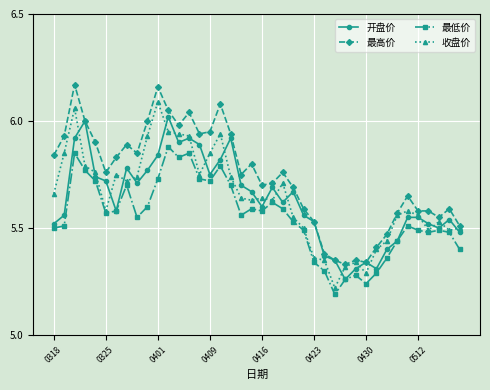

Which series has the largest total across all categories?

最高价